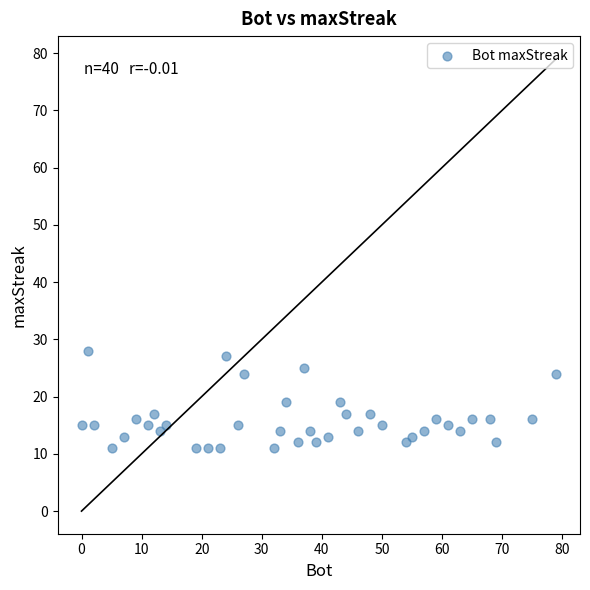

What is the range of X values (max minus min)?

79